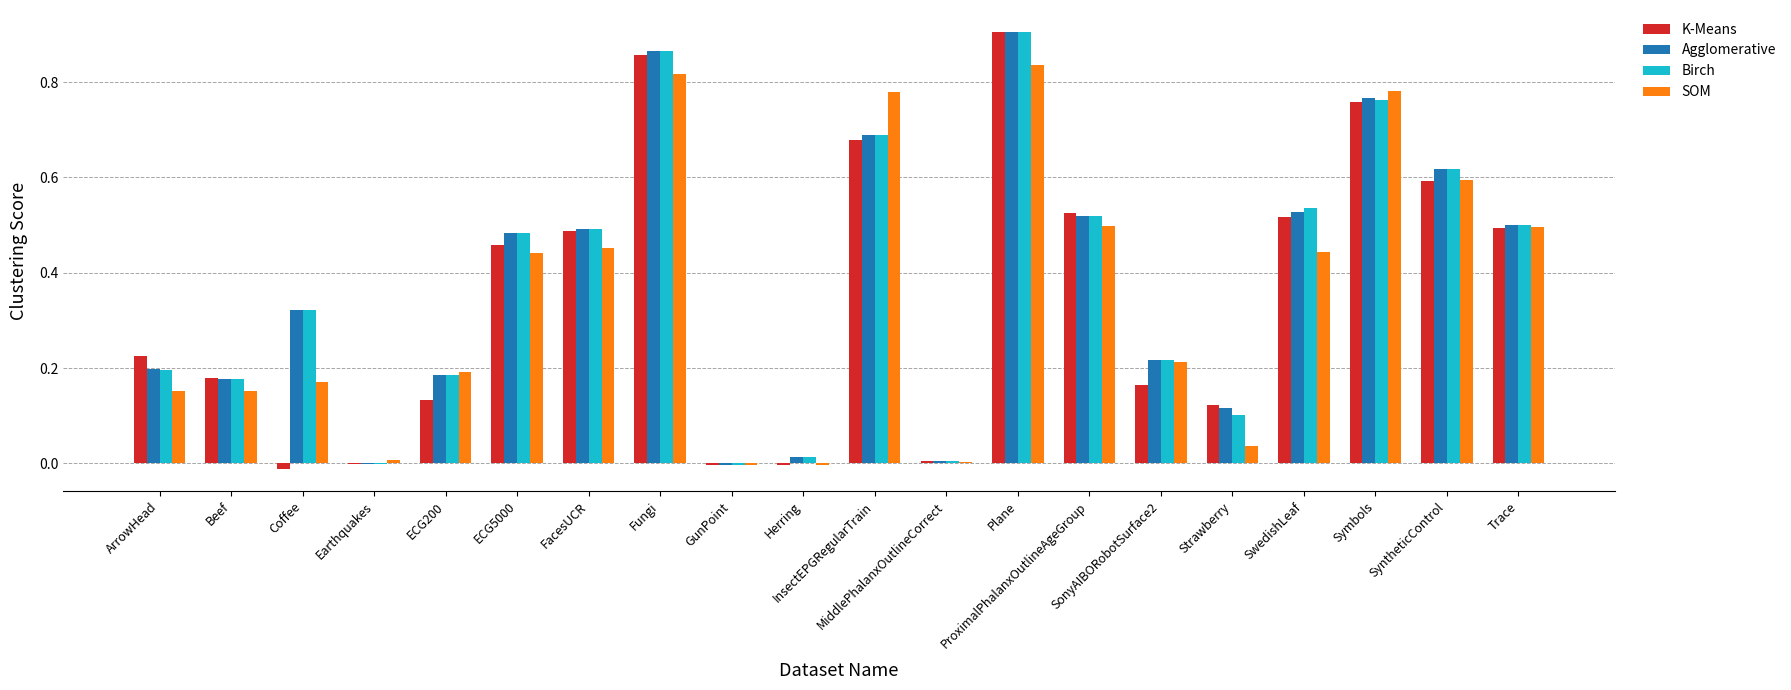

At which label is Birch closest to 0?

Earthquakes